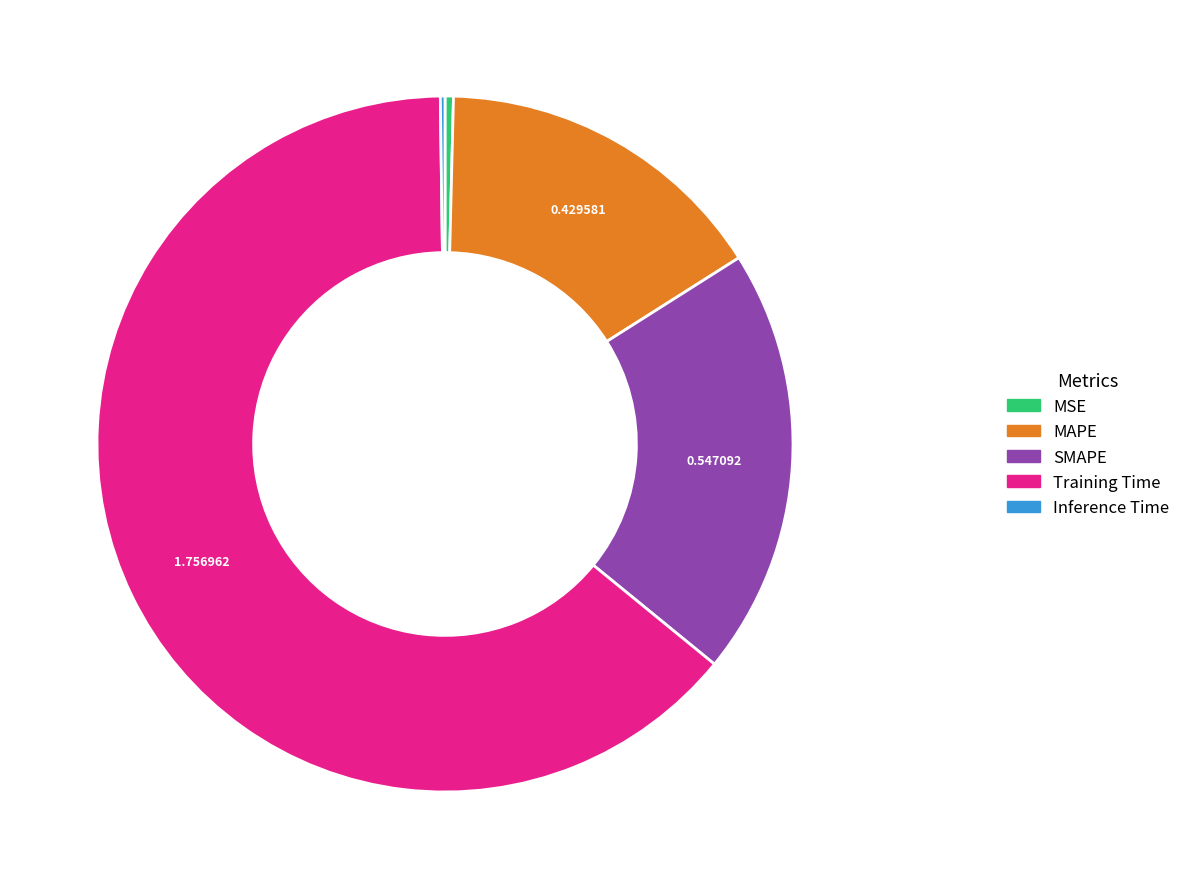

Is the sum of Training Time and SMAPE greater than half?

Yes